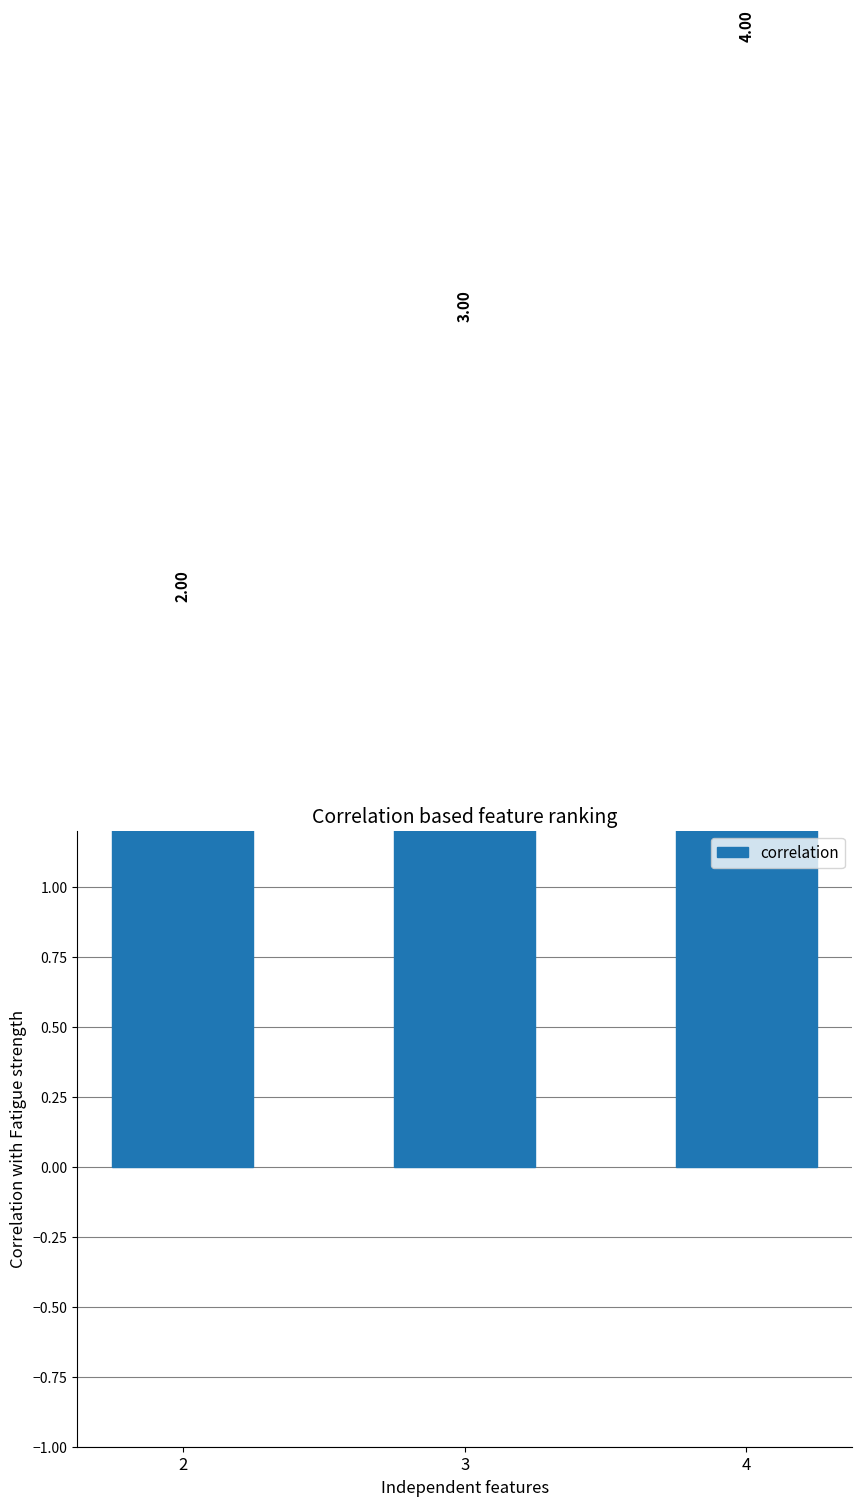

Which label corresponds to the largest value in the chart?

4